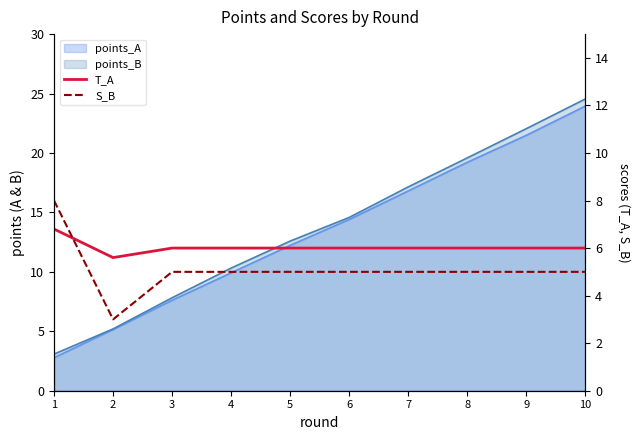

What is the difference between the maximum and second lowest values in the T_A series?

0.8